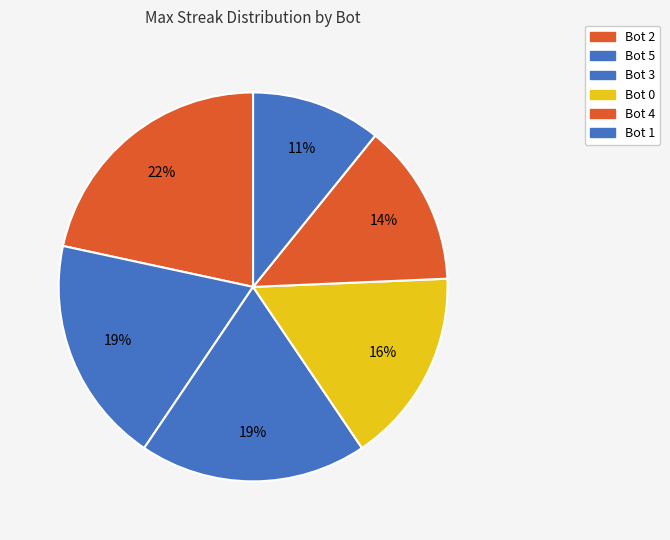

What percentage is the Bot 0 slice, to the nearest percent?

16%